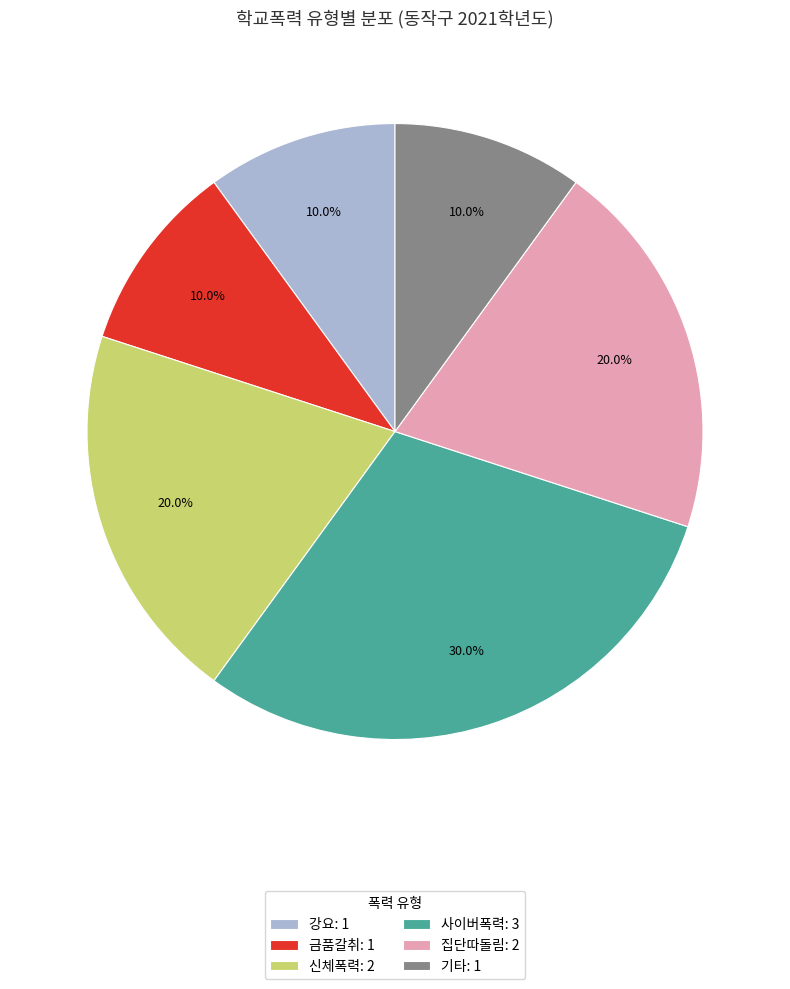

What percentage do 신체폭력: 2 and 강요: 1 together represent?

30.0%